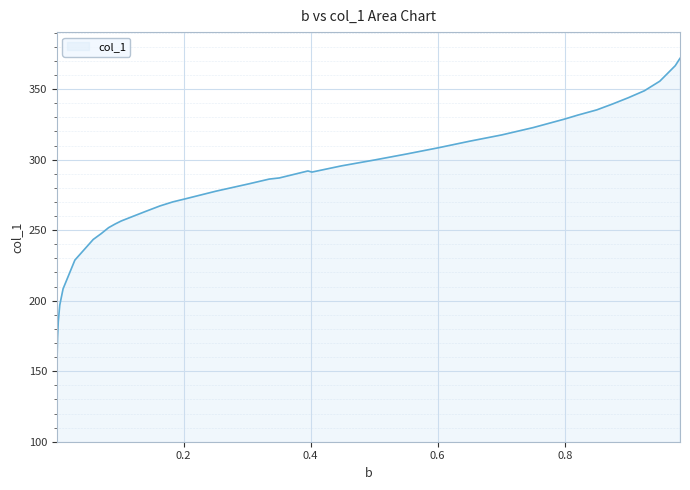

What is the difference between the maximum and minimum values?

222.3